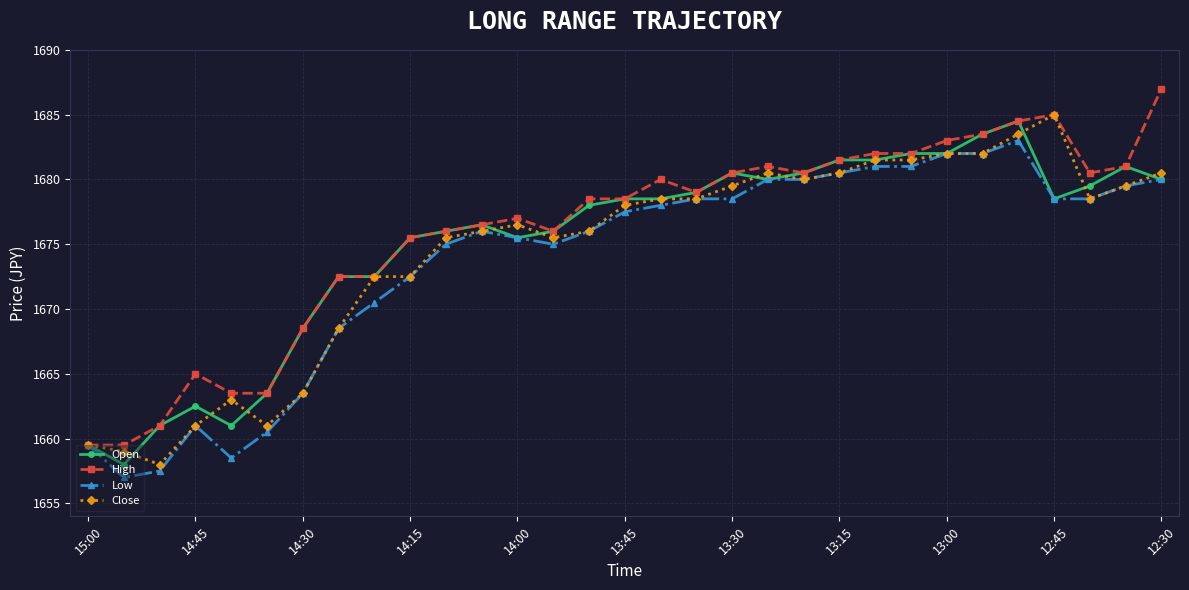

How many lines are shown in the chart?

4